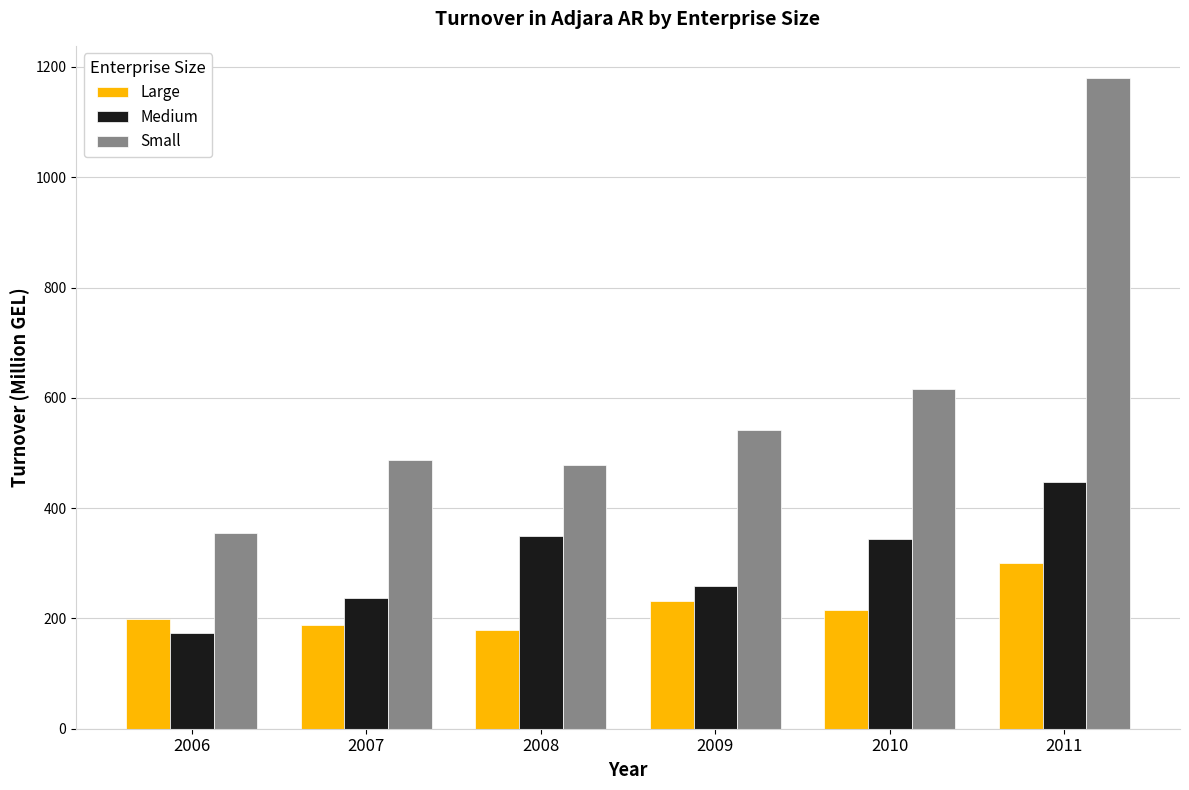

What is the average value of the Large series?

219.0